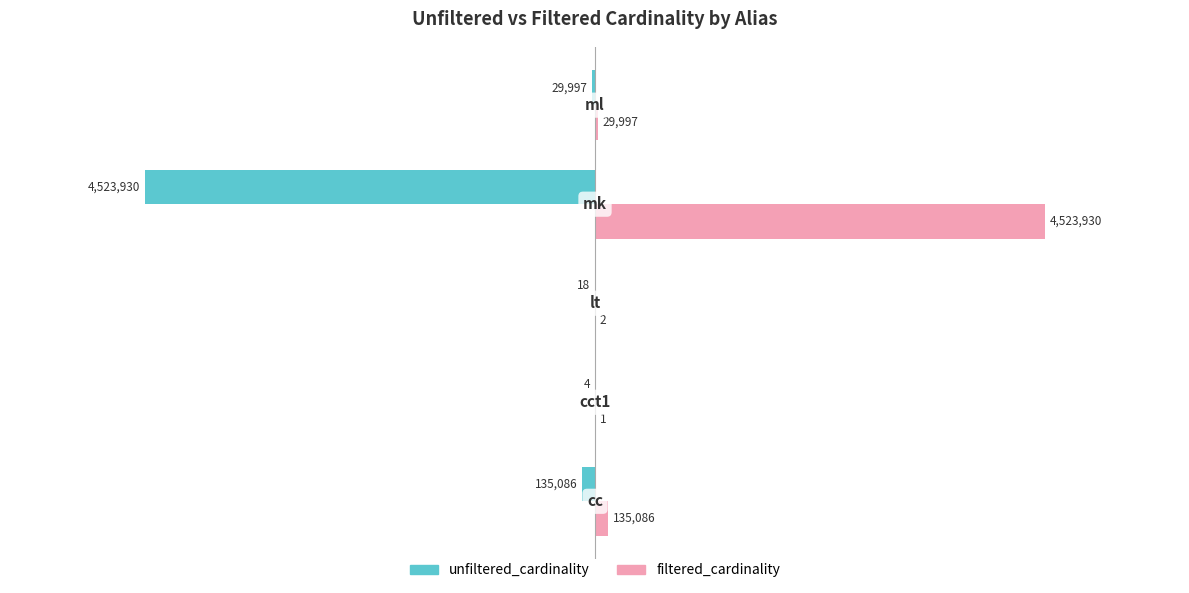

What are all the series names shown in the legend?

unfiltered_cardinality, filtered_cardinality